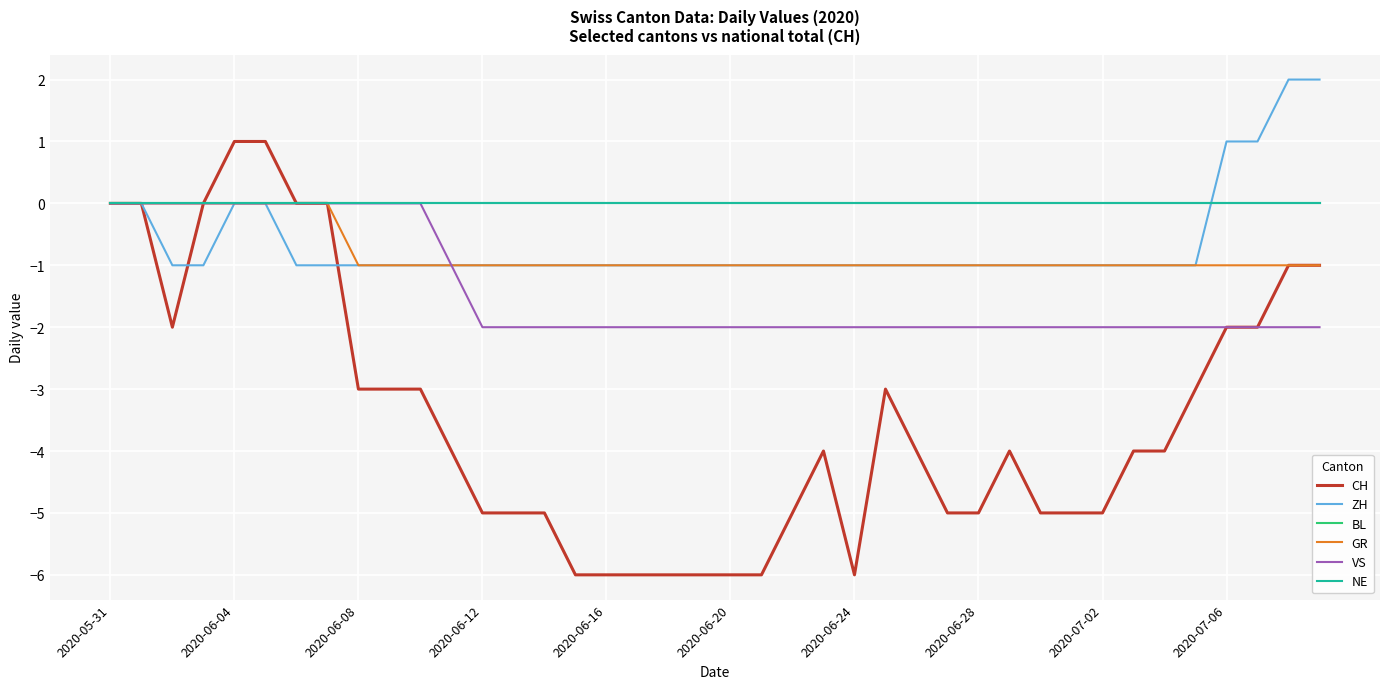

Does the chart have visible grid lines?

Yes